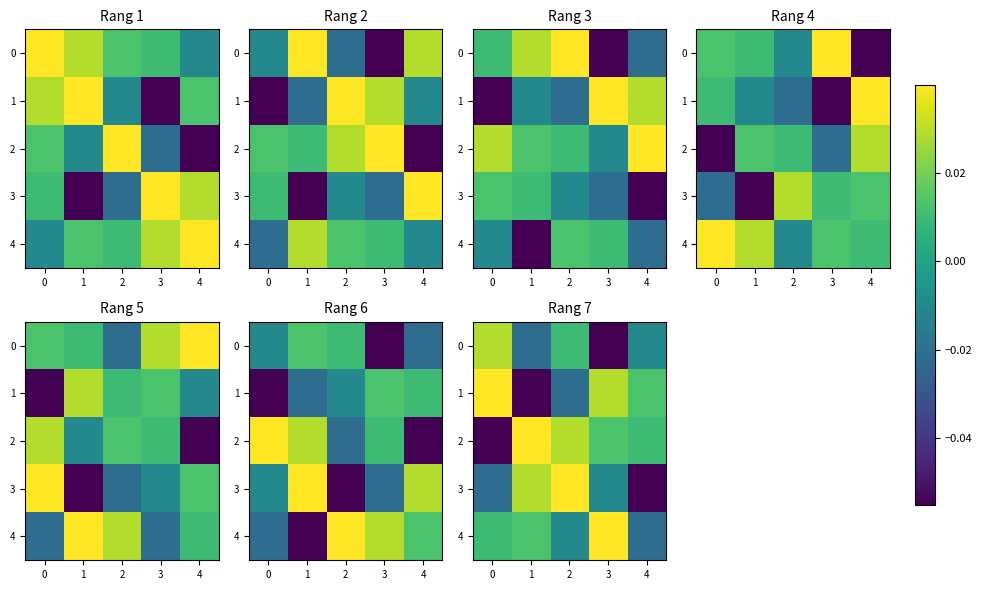

How many 4 values are between 0 and 1?

3